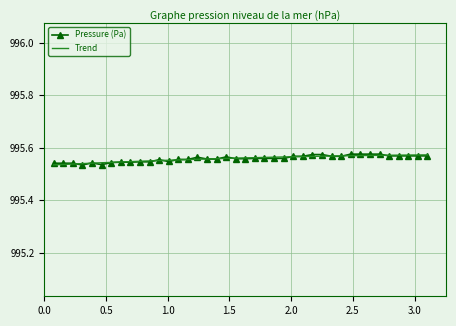

How many Pressure (Pa) values are between 995 and 996?

40